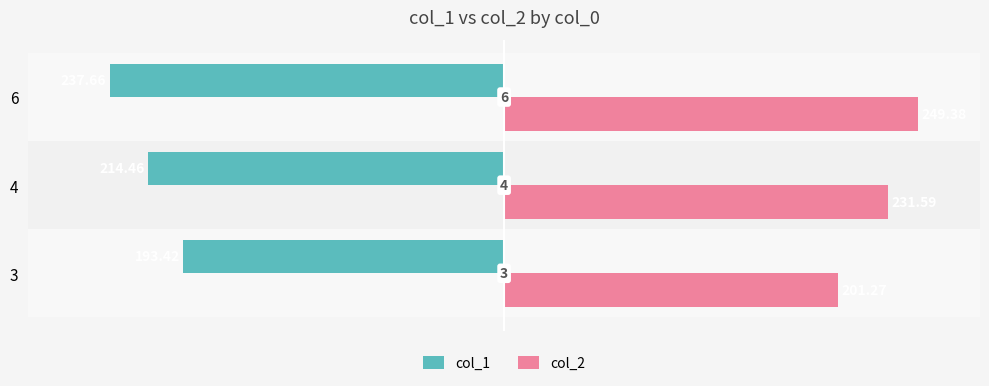

What are all the series names shown in the legend?

col_1, col_2